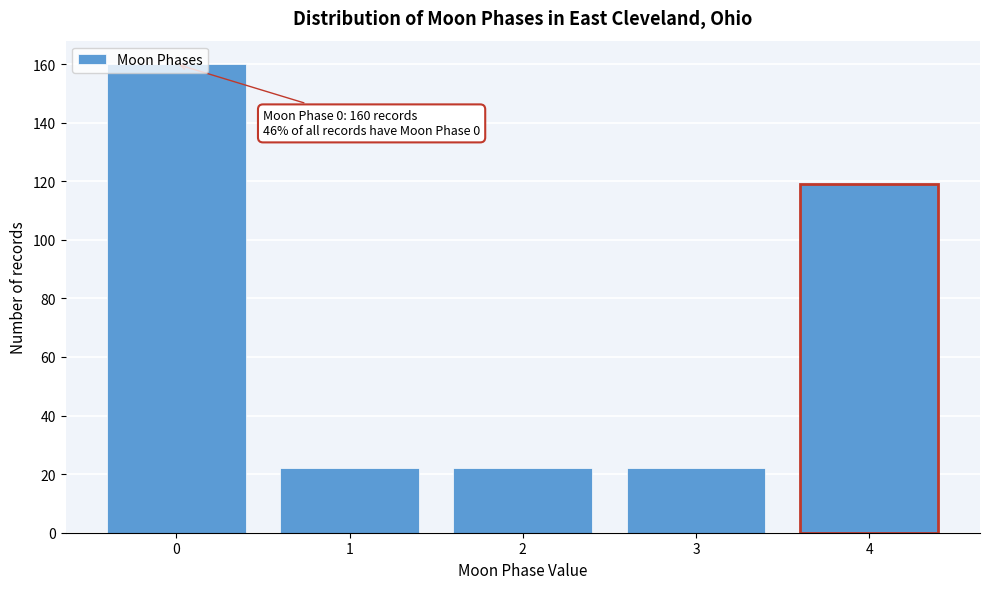

Between 4 and 1, which is larger?

4